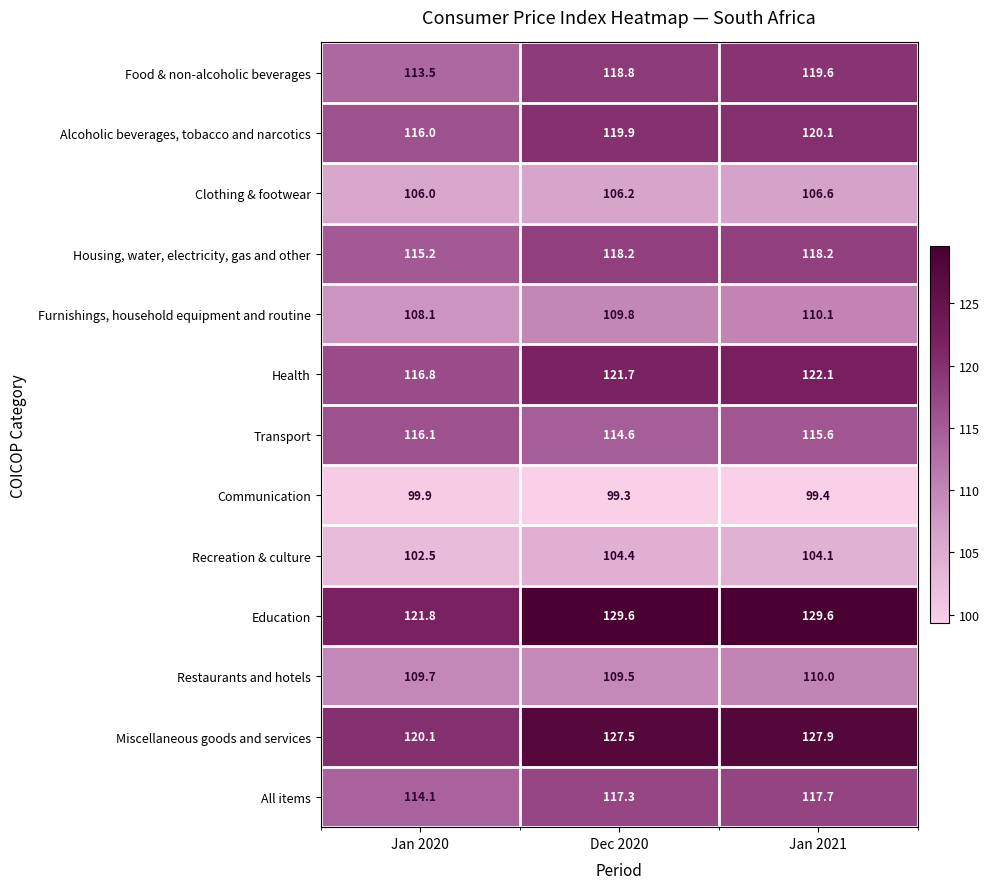

What is the difference between the highest and lowest values at Jan 2020?

21.9